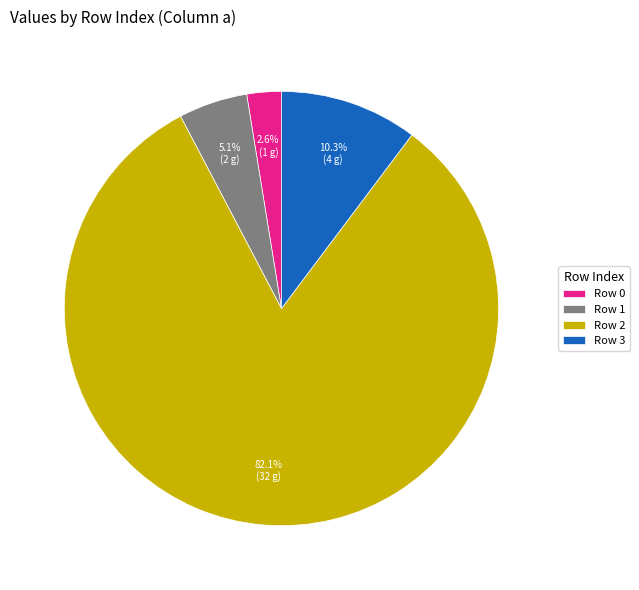

What is the ratio of the value at Row 2 to the value at Row 3?

8.0